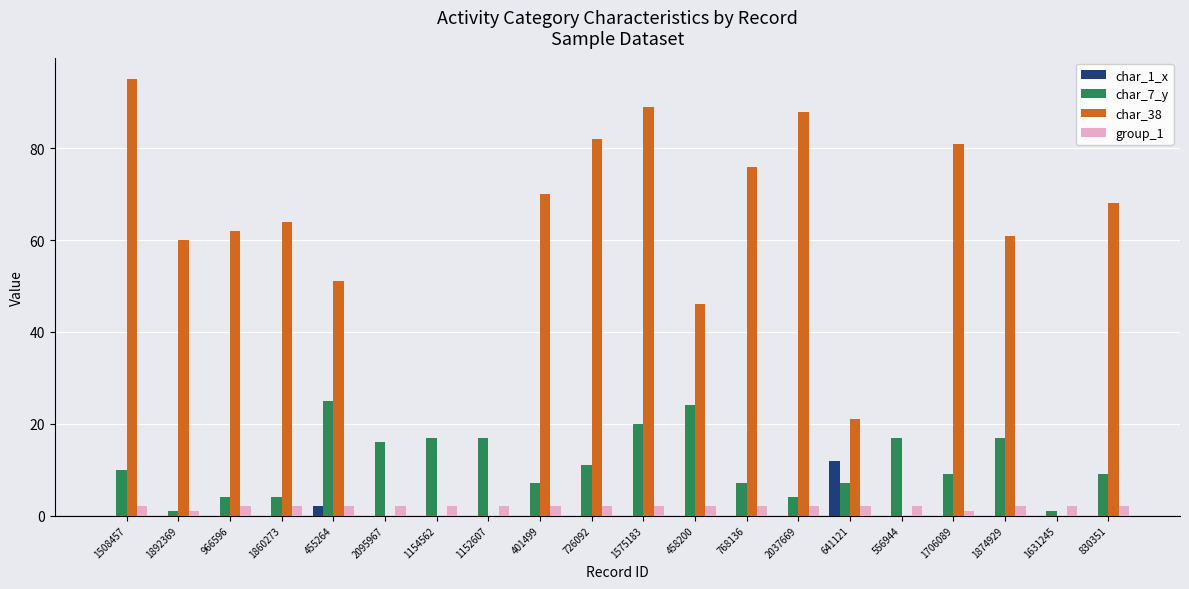

Reading right to left, extract all data points from this chart.

char_1_x: 830351=0	1631245=0	1874929=0	1706089=0	556944=0	641121=12	2037669=0	768136=0	458200=0	1575183=0	726092=0	401499=0	1152607=0	1154562=0	2095967=0	455264=2	1860273=0	966596=0	1892369=0	1508457=0
char_7_y: 830351=9	1631245=1	1874929=17	1706089=9	556944=17	641121=7	2037669=4	768136=7	458200=24	1575183=20	726092=11	401499=7	1152607=17	1154562=17	2095967=16	455264=25	1860273=4	966596=4	1892369=1	1508457=10
char_38: 830351=68	1631245=0	1874929=61	1706089=81	556944=0	641121=21	2037669=88	768136=76	458200=46	1575183=89	726092=82	401499=70	1152607=0	1154562=0	2095967=0	455264=51	1860273=64	966596=62	1892369=60	1508457=95
group_1: 830351=2	1631245=2	1874929=2	1706089=1	556944=2	641121=2	2037669=2	768136=2	458200=2	1575183=2	726092=2	401499=2	1152607=2	1154562=2	2095967=2	455264=2	1860273=2	966596=2	1892369=1	1508457=2